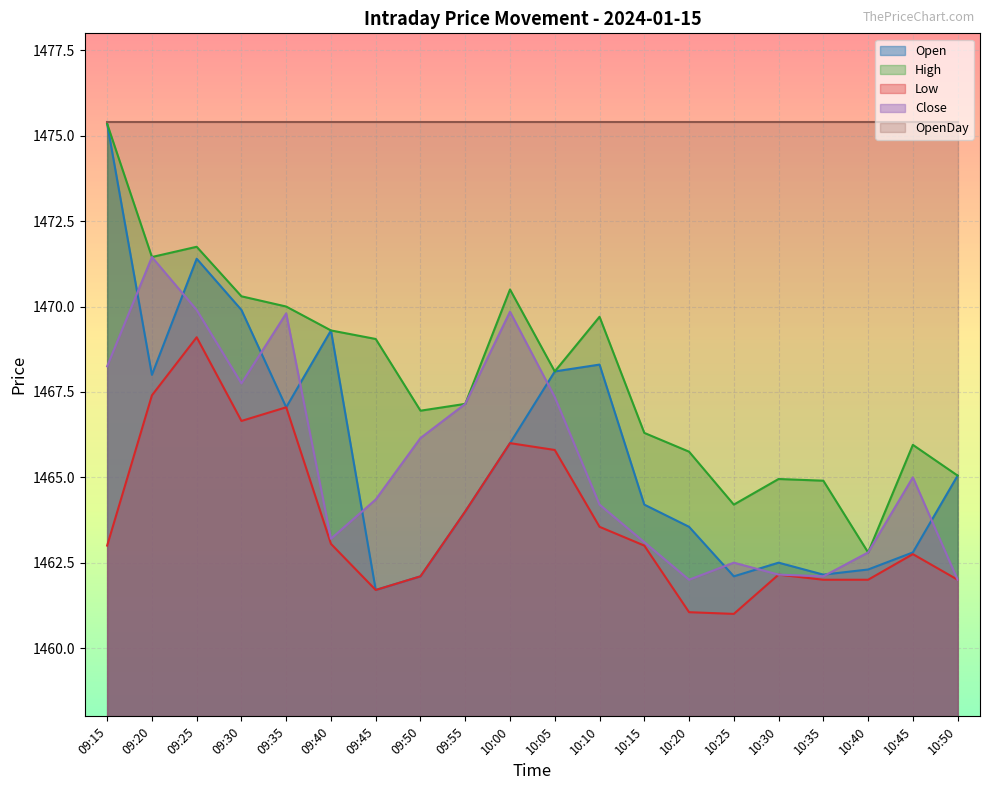

What is the label of the 13th point from the right?

09:50